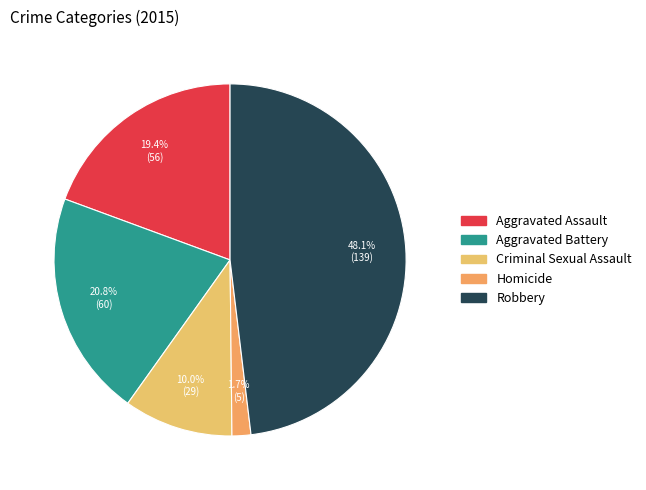

Combined, what portion of the pie is Homicide and Robbery?

49.8%